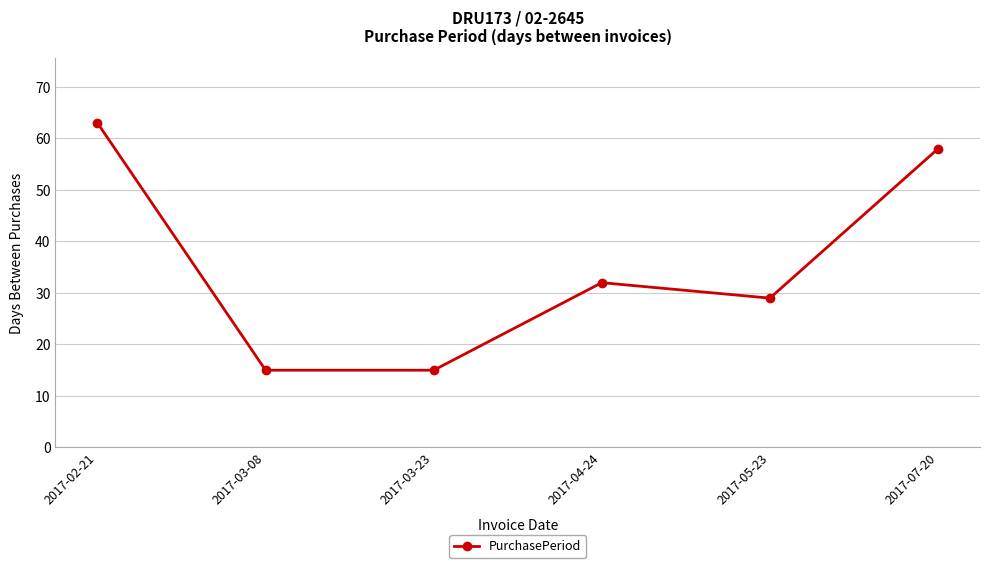

What is the maximum value shown in the chart?

63